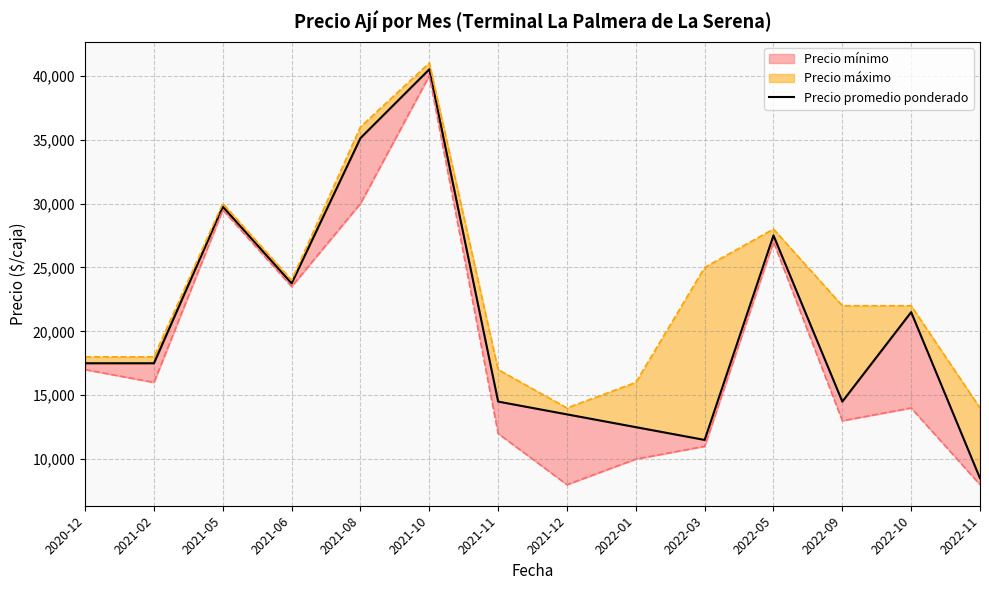

How many categories are shown in the chart?

14